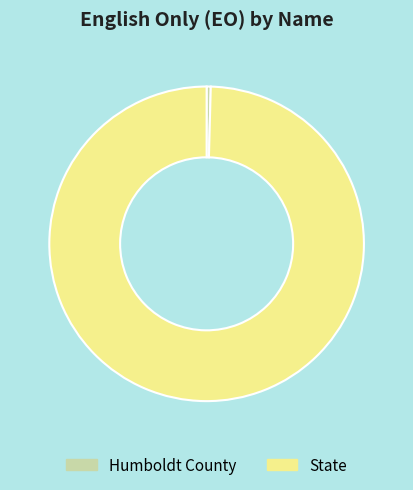

The Humboldt County slice represents 10% of the pie. True or false?

False